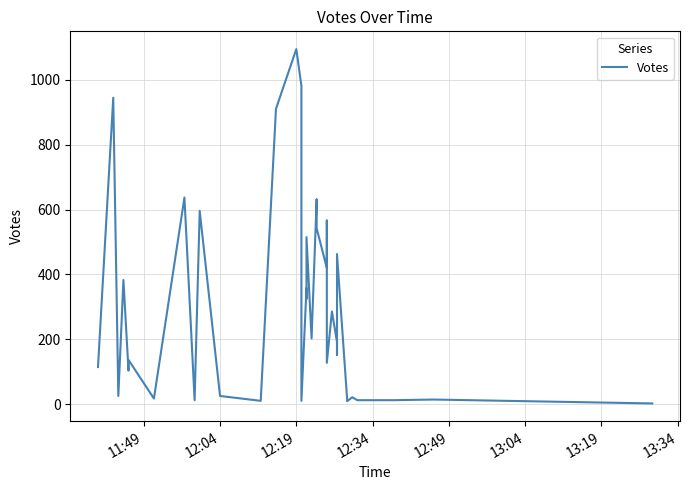

Approximately how many times larger is the value at 12:34 compared to 12:04?

0.4